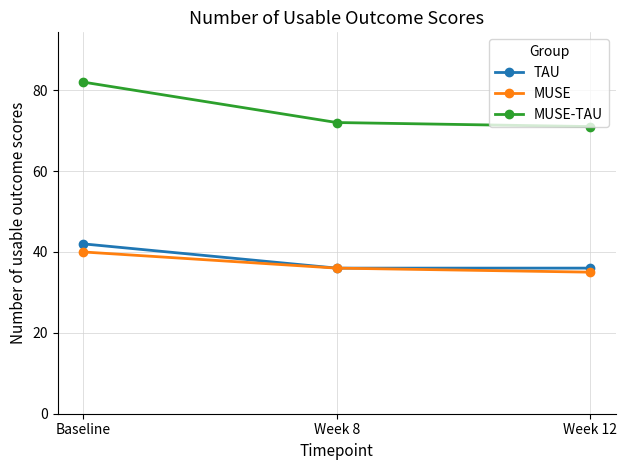

What position from the right is Week 8?

2